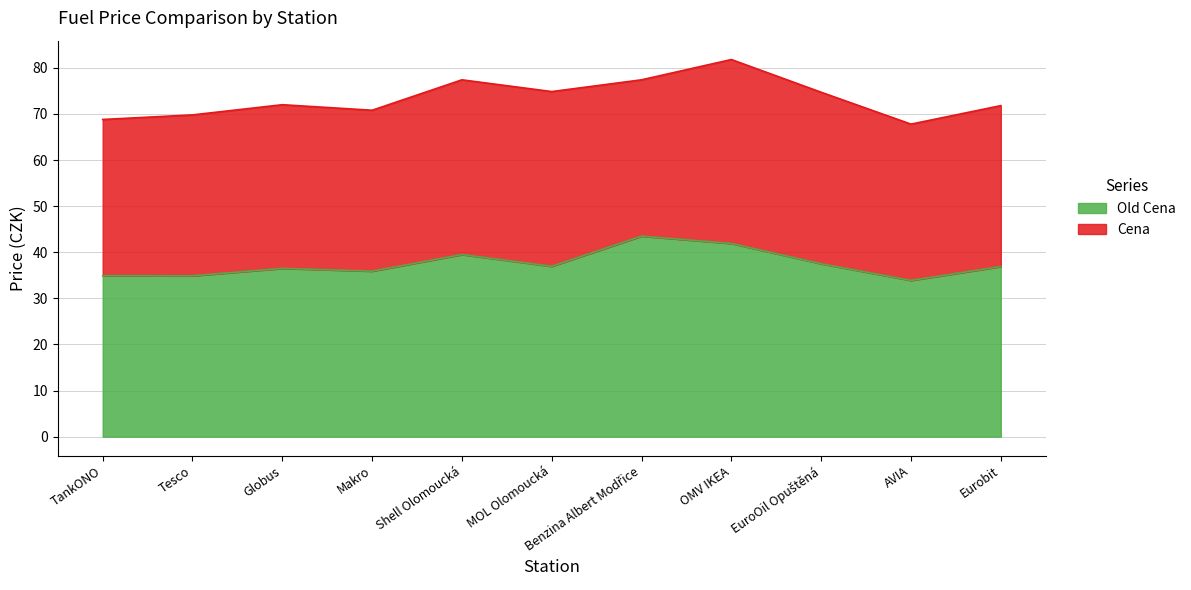

What value does the data have at EuroOil Opuštěná?

37.5